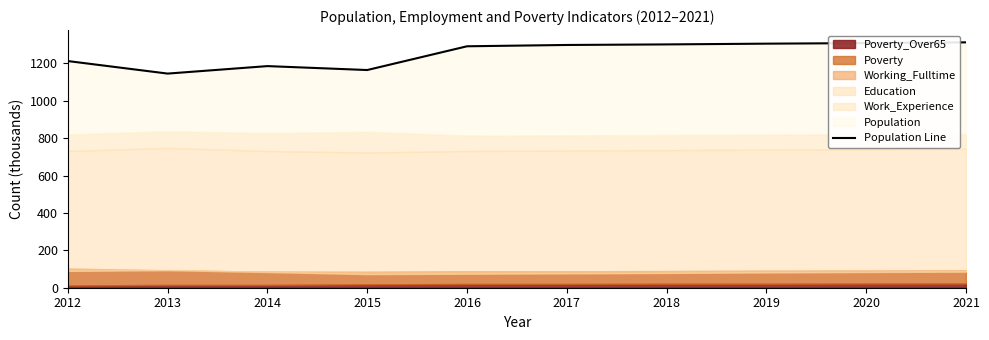

How many data points are above 1298?

4